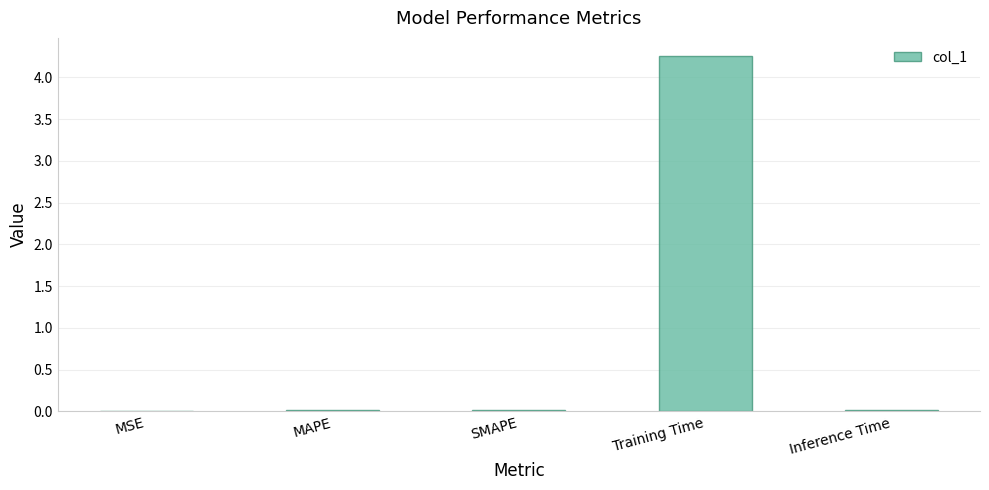

At which category does the chart reach its peak across all series?

Training Time